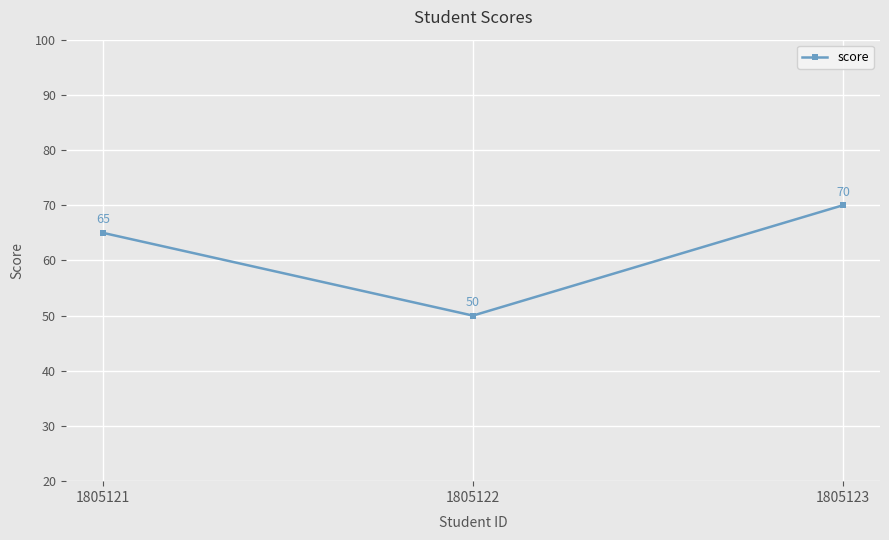

Reading right to left, extract all data points from this chart.

70	50	65